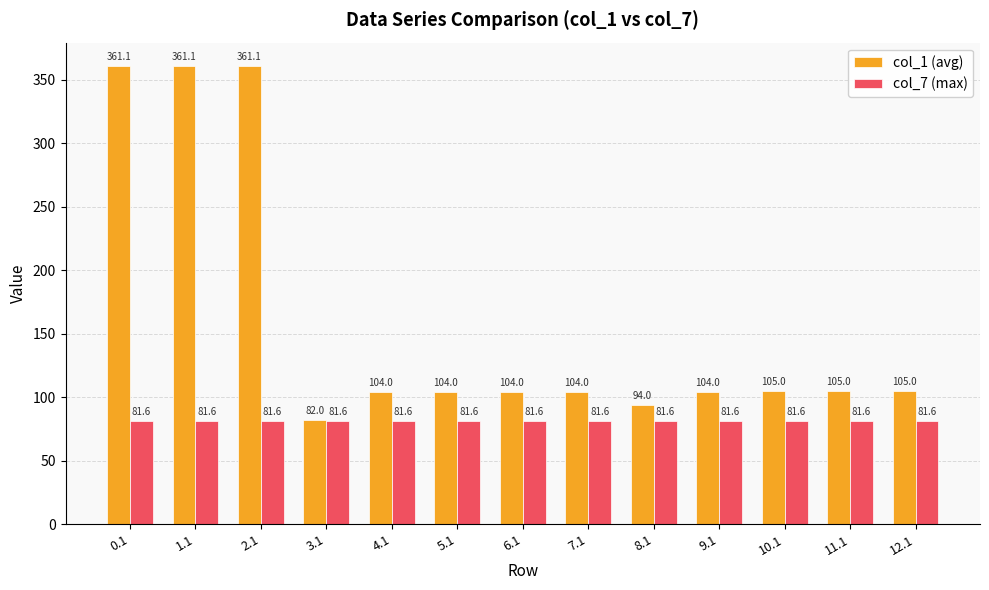

Read the col_7 (max) value at 7.1.

81.6